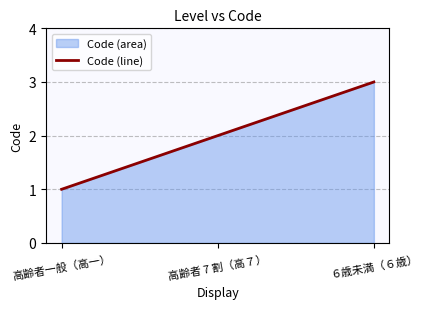

The chart shows a value of 2 at 高齢者 7 割（高７）. True or false?

True